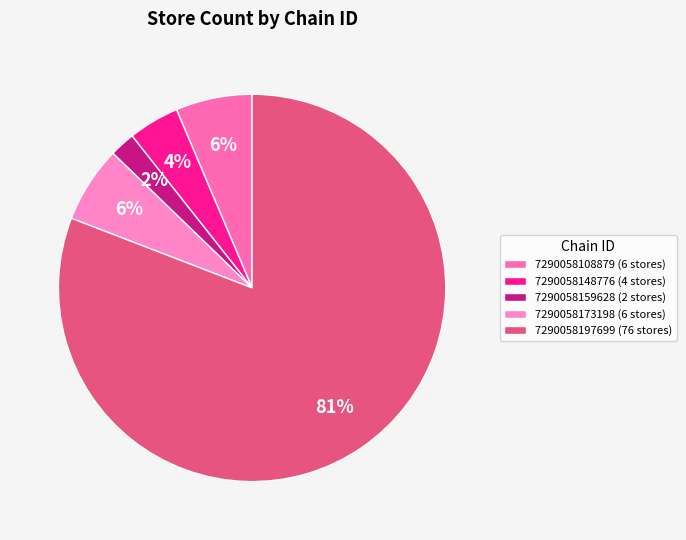

The 7290058159628 slice represents 2% of the pie. True or false?

True